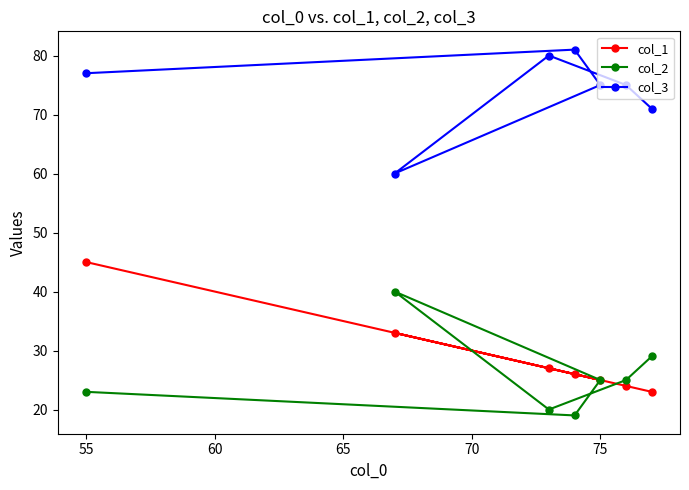

Reading right to left, transcribe all the data shown in this chart.

col_1: 23	24	25	26	27	33	45
col_2: 29	25	25	19	20	40	23
col_3: 71	75	75	81	80	60	77